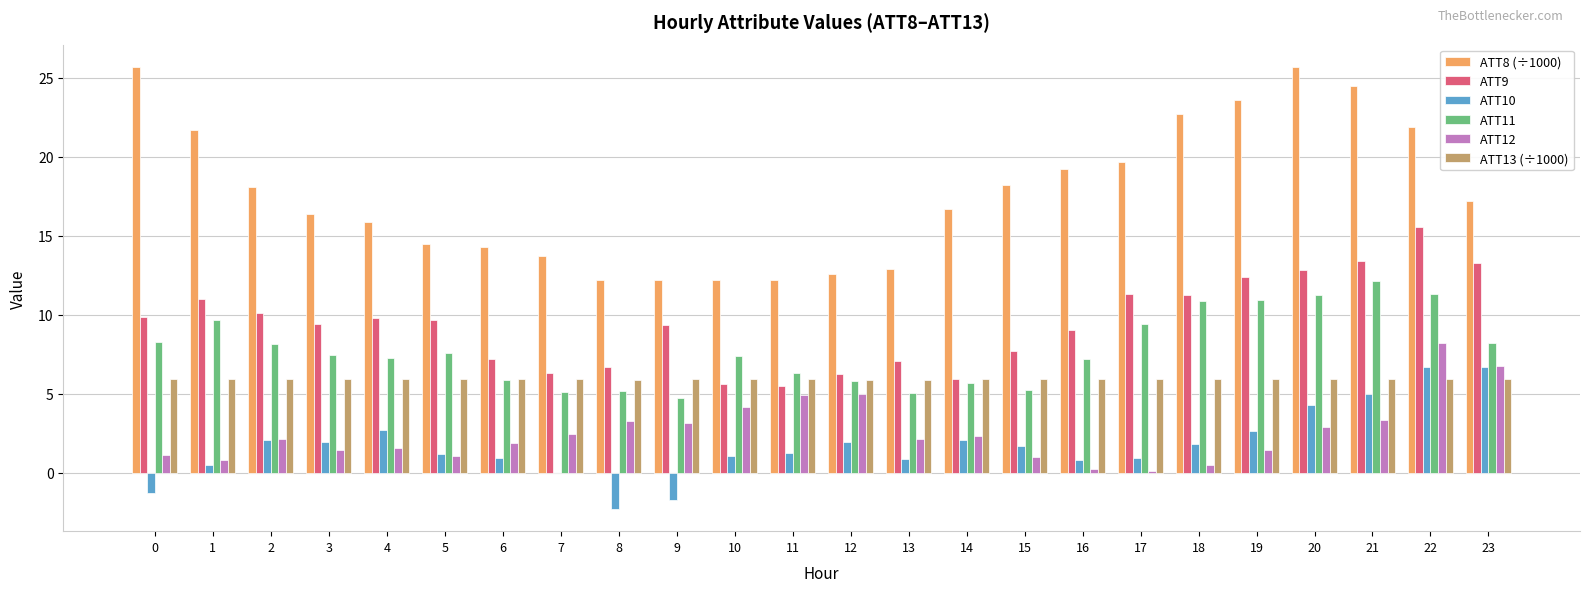

Is the value of ATT10 at 16 greater than the value of ATT11 at 0?

No